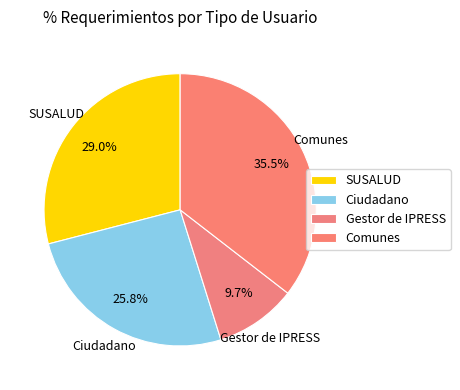

What percentage is the Ciudadano slice, to the nearest percent?

26%